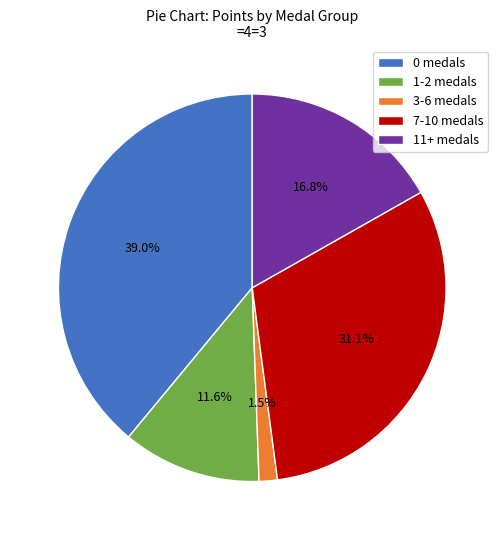

Do 7-10 medals and 11+ medals together represent more than half of the pie?

No